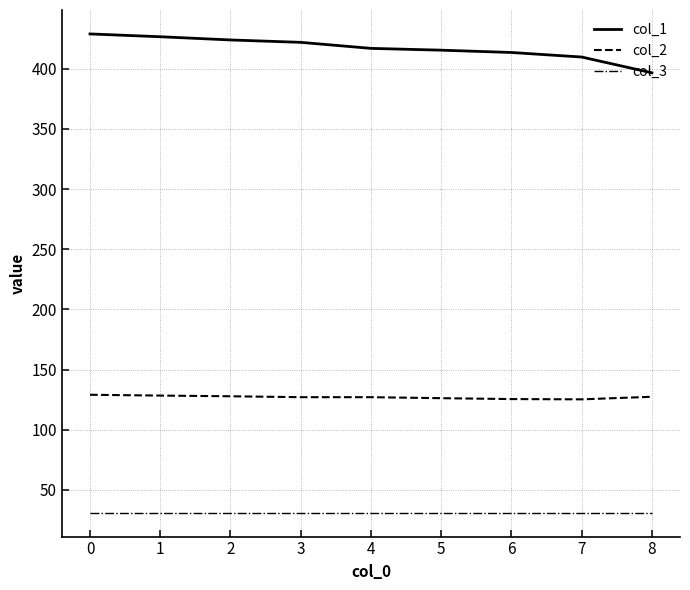

True or false: col_1 and col_2 intersect in this chart.

False